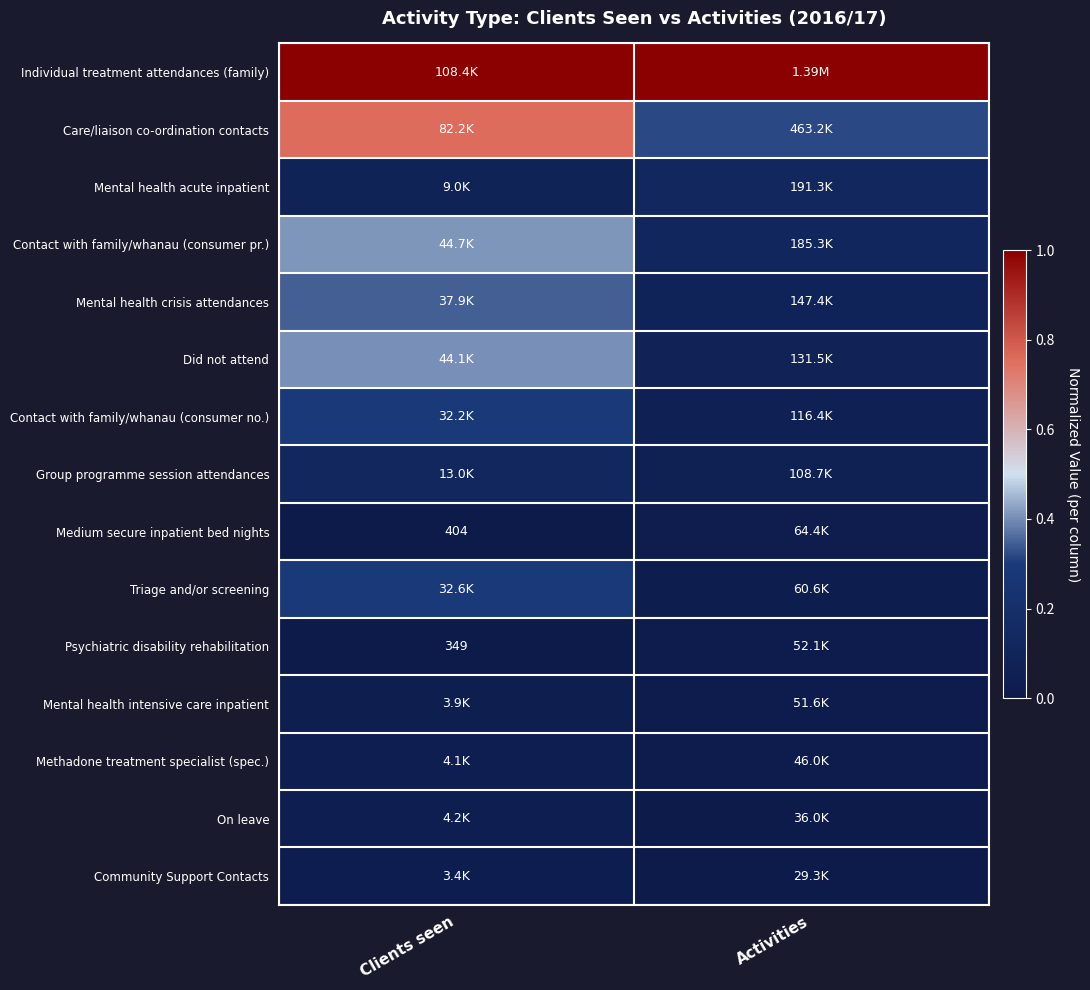

Count the Mental health crisis attendances values in the range 0 to 1.

2